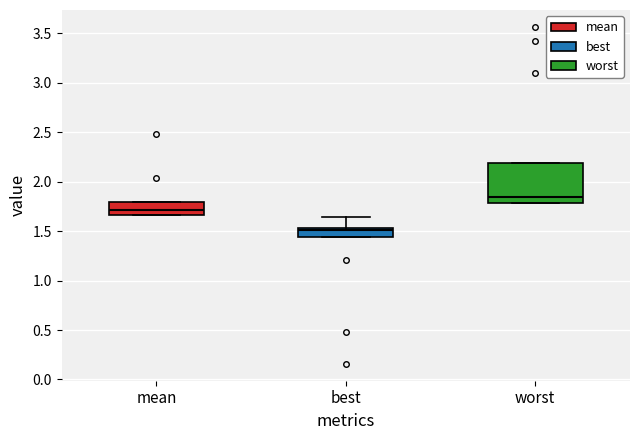

Reading left to right, read every box against the y-axis: the position of its median line, the range the box covers, and the ends of its whiskers. The values are not printed on the chart, so give them approximately, as read against the axis.

mean: median 1.70, box 1.65 to 1.80, whiskers 1.65 to 1.80
best: median 1.50, box 1.45 to 1.55, whiskers 1.45 to 1.65
worst: median 1.85, box 1.80 to 2.20, whiskers 1.80 to 2.20